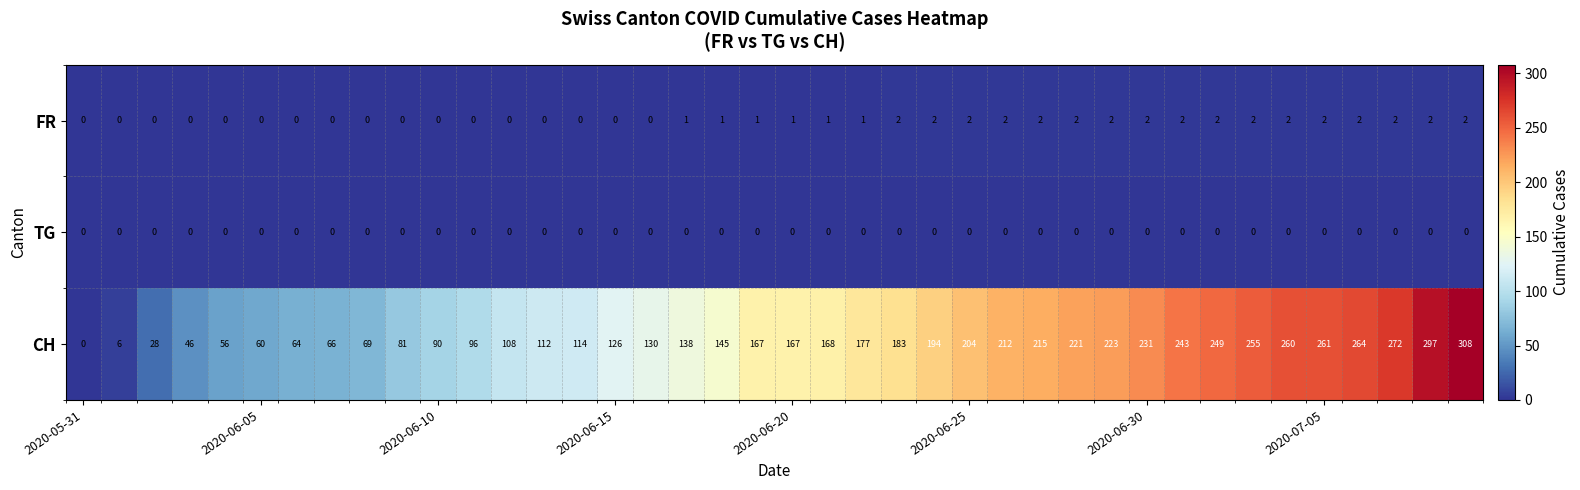

What is the difference between the maximum and minimum values in the CH series?

308